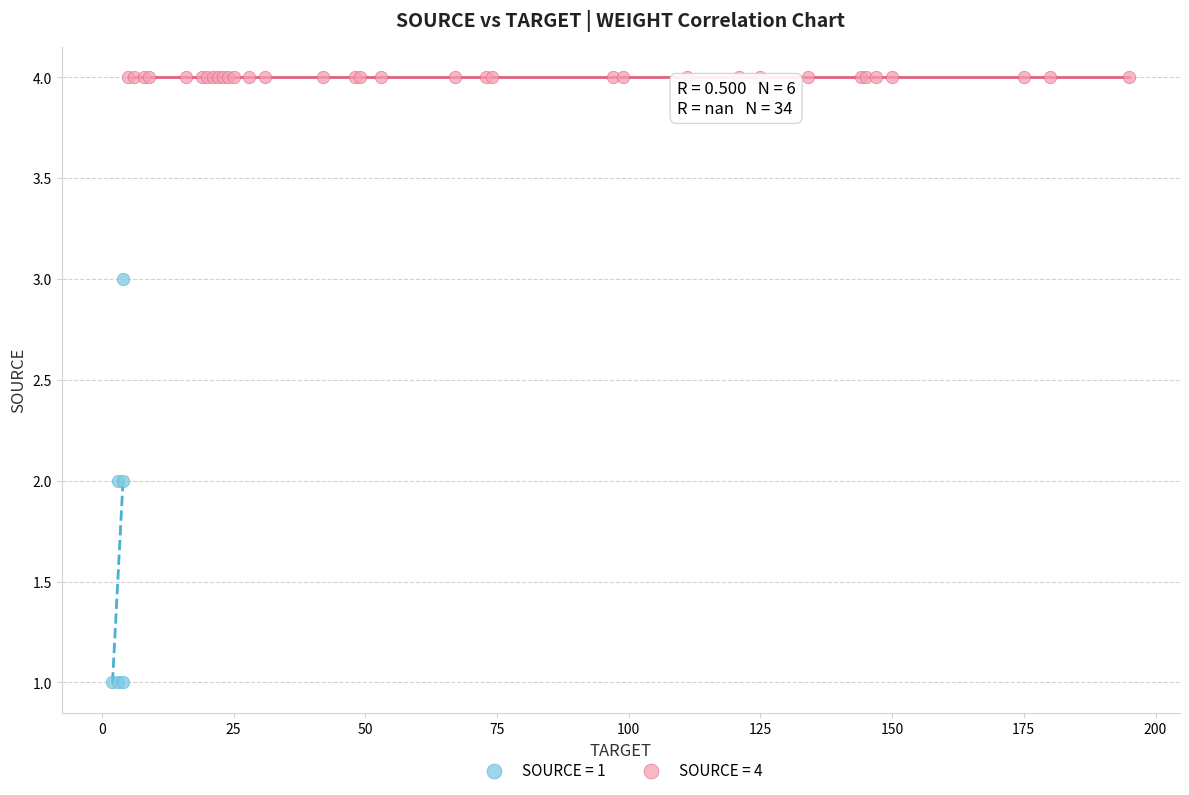

Which series contains the highest Y value?

SOURCE = 4